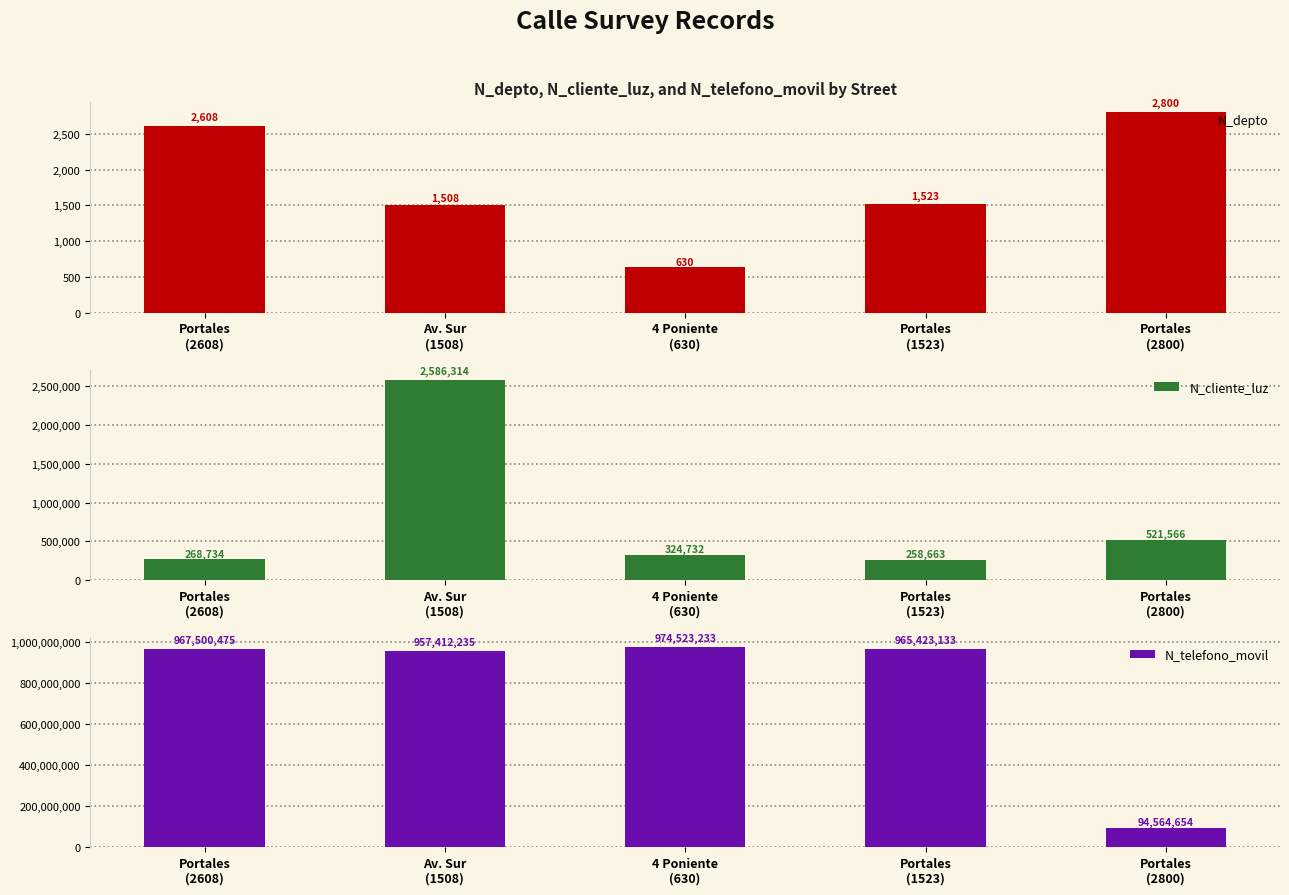

At which category does the chart reach its peak across all series?

4 Poniente
(630)